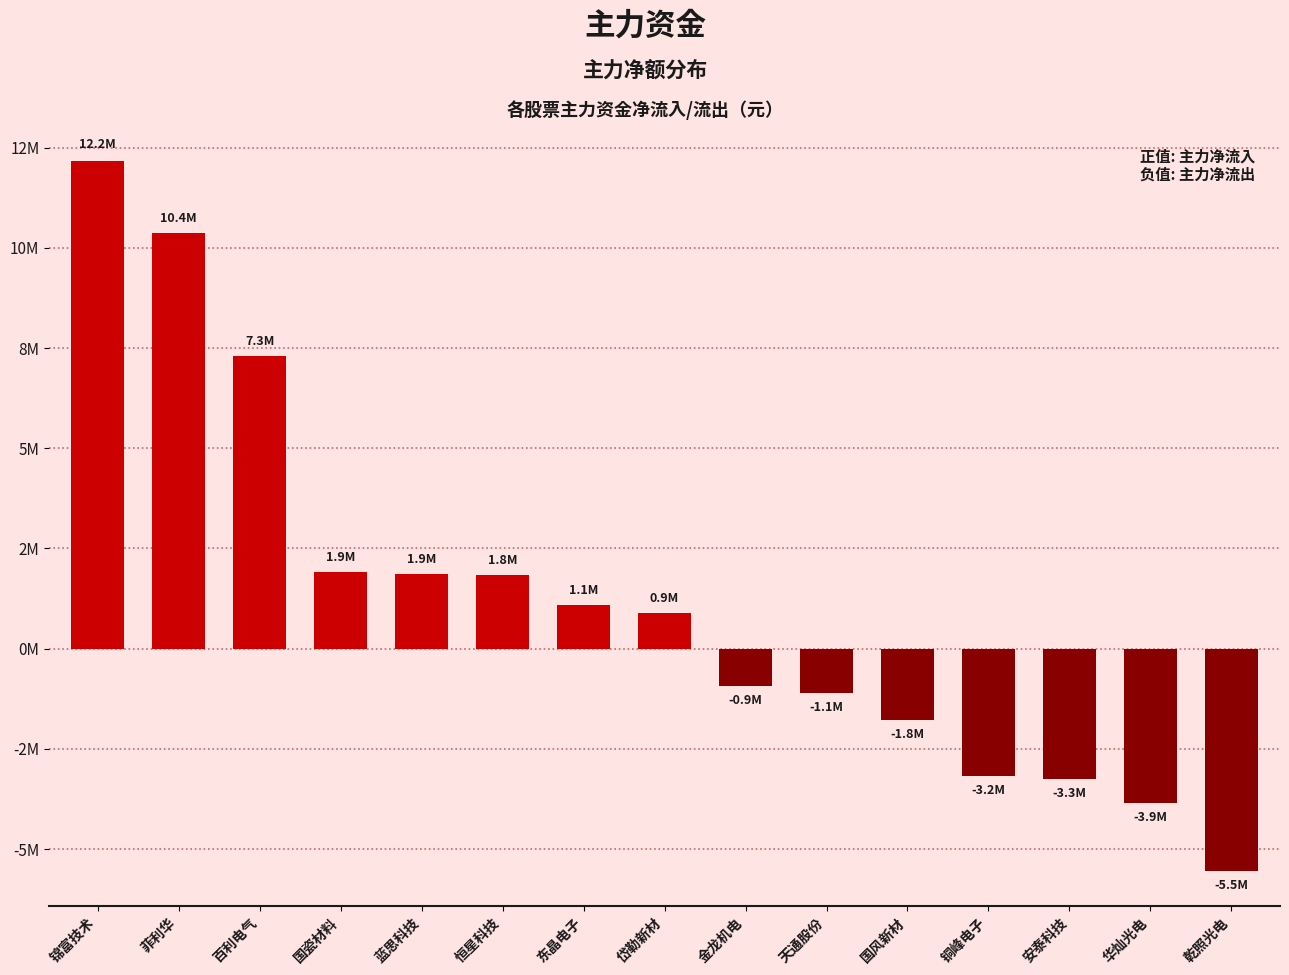

What is the change in value from 百利电气 to 岱勒新材?

-6420804